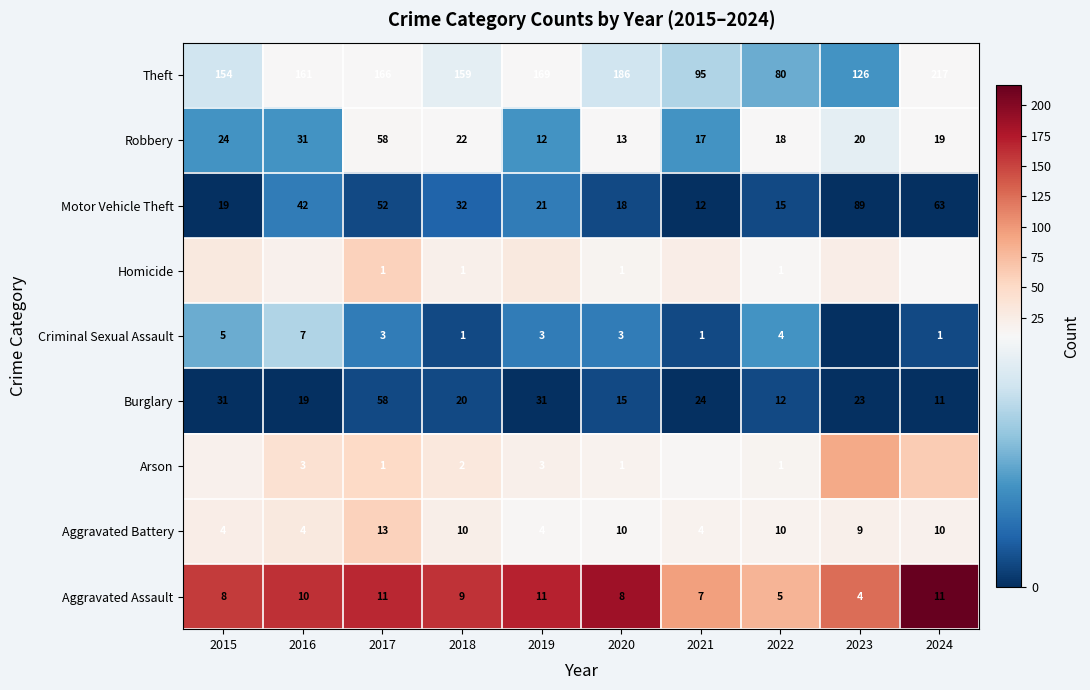

At which label is Aggravated Assault closest to 7?

2021